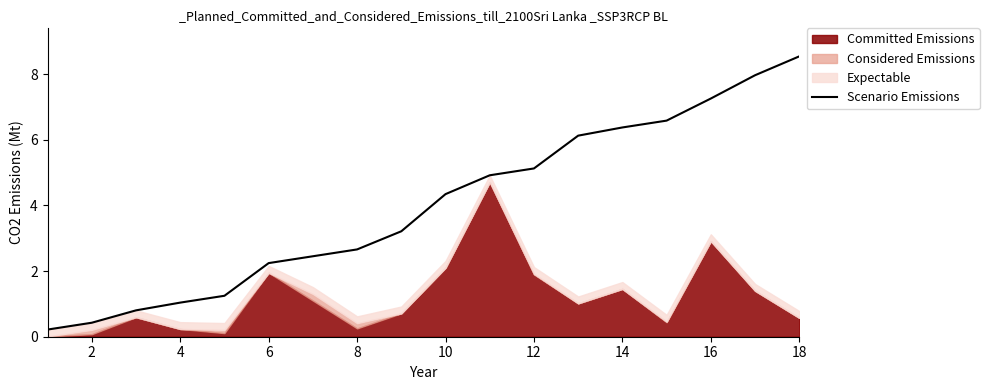

Reading left to right, extract all data points from this chart.

0.2	0.4	0.8	1.0	1.2	2.2	2.5	2.7	3.2	4.3	4.9	5.1	6.1	6.4	6.6	7.3	8.0	8.5